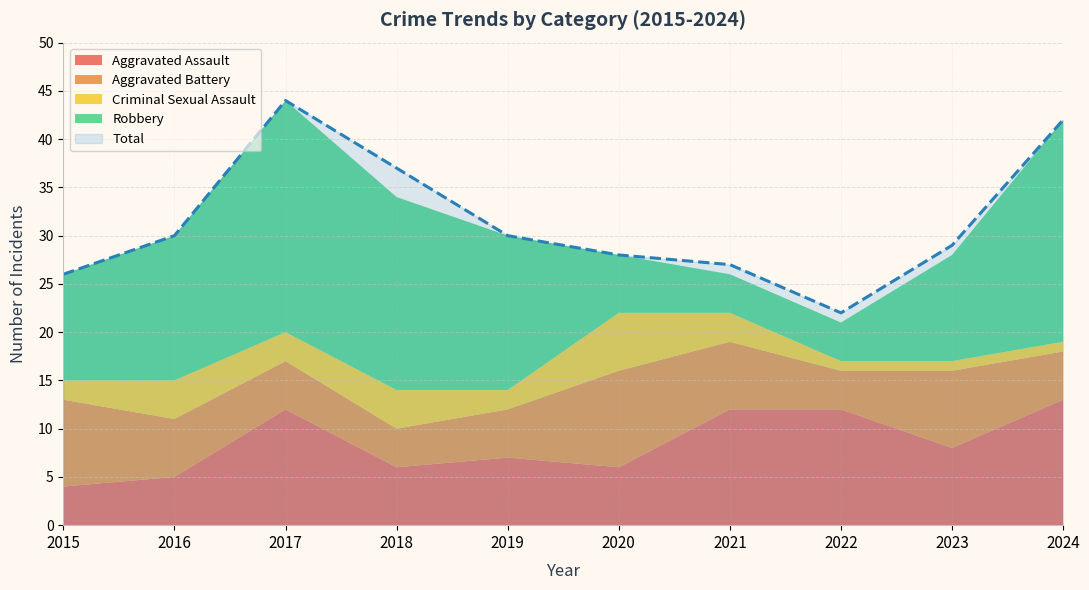

What are all the series names shown in the legend?

Aggravated Assault, Aggravated Battery, Criminal Sexual Assault, Robbery, Total